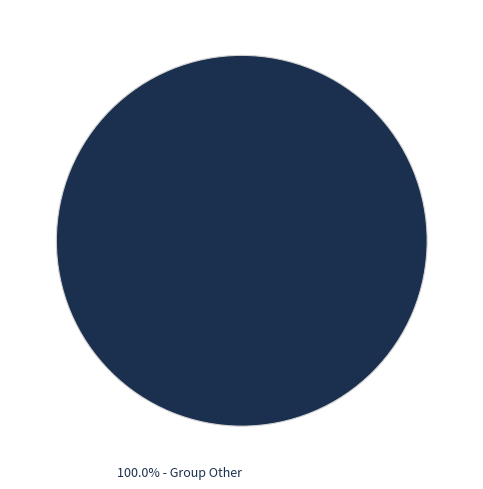

Is there a majority slice in this chart?

Yes